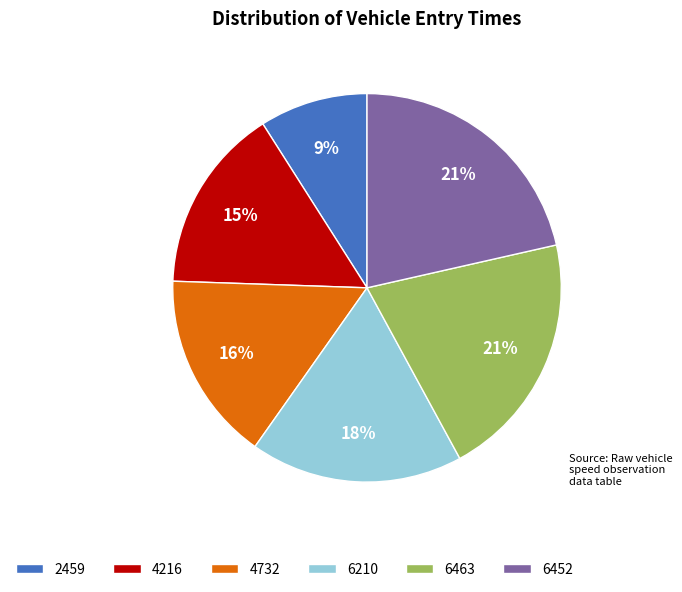

What percentage is the 6463 slice, to the nearest percent?

21%